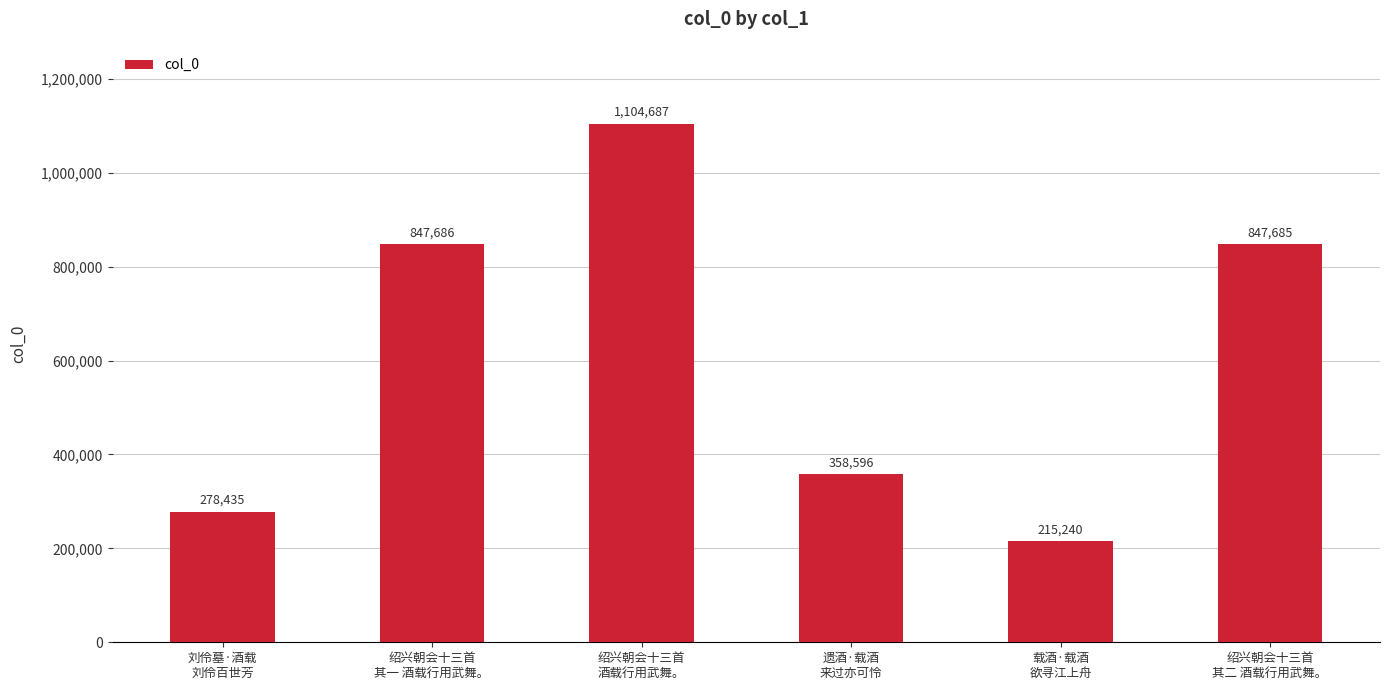

What is the difference between the second highest and minimum values?

632446